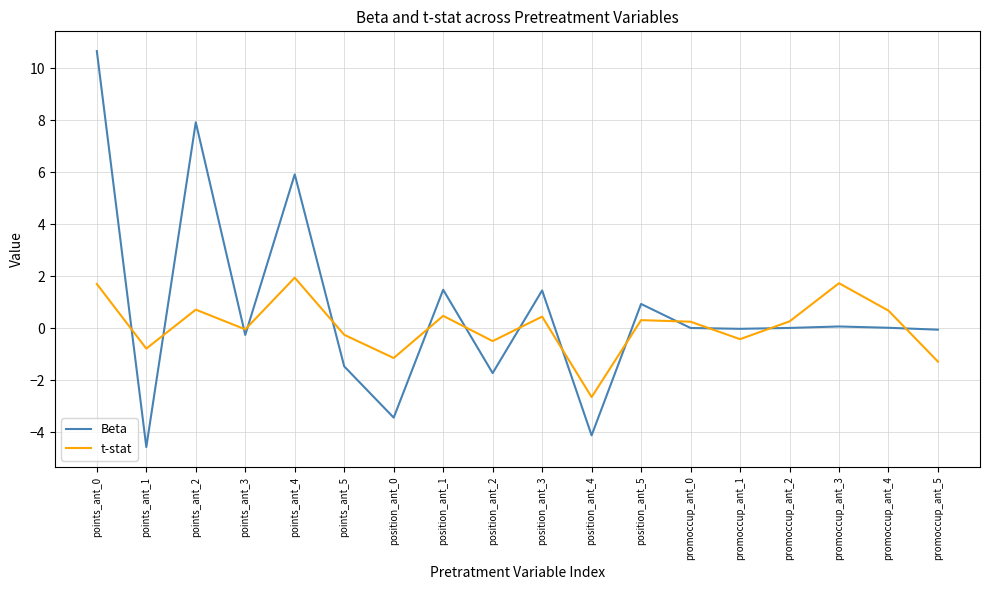

Which category has the lowest value across all series?

points_ant_1